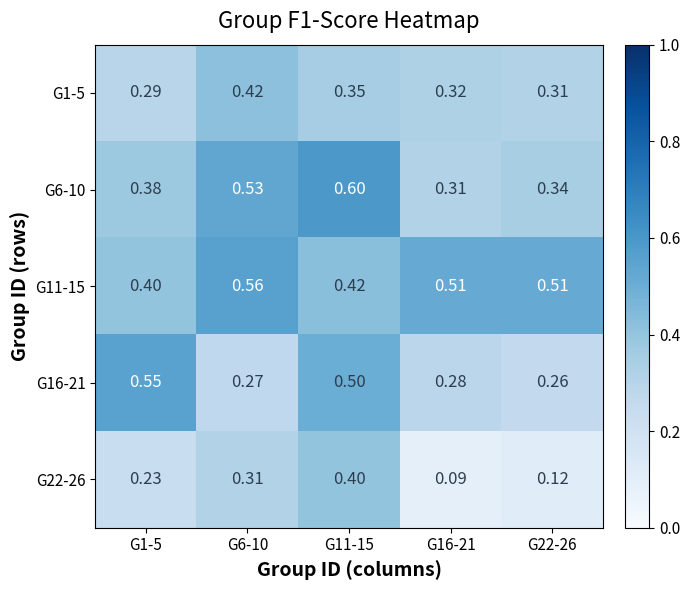

Is the value of G16-21 at G1-5 greater than the value of G11-15 at G11-15?

Yes